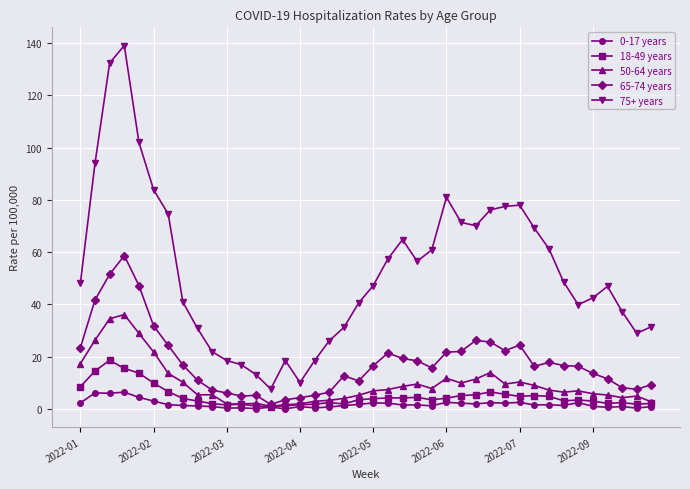

Which series has the largest total across all categories?

75+ years